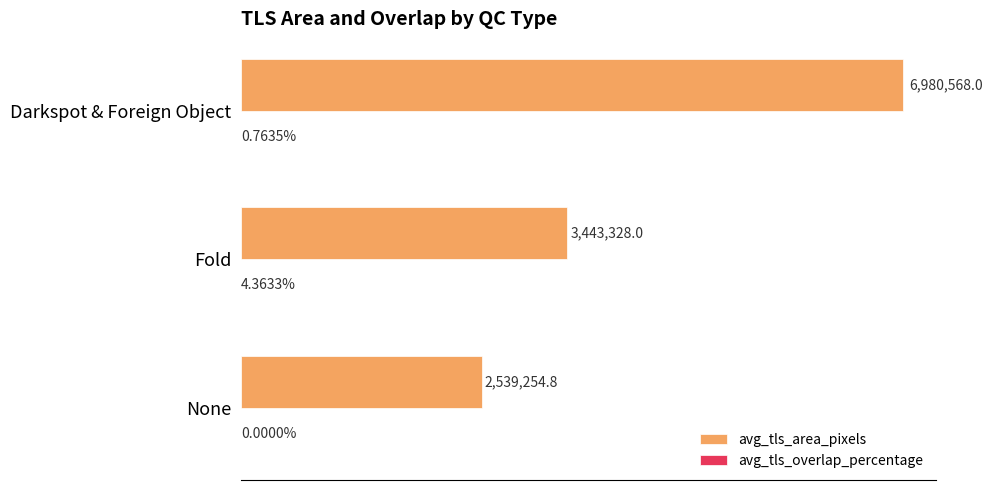

How many groups of bars are there?

3